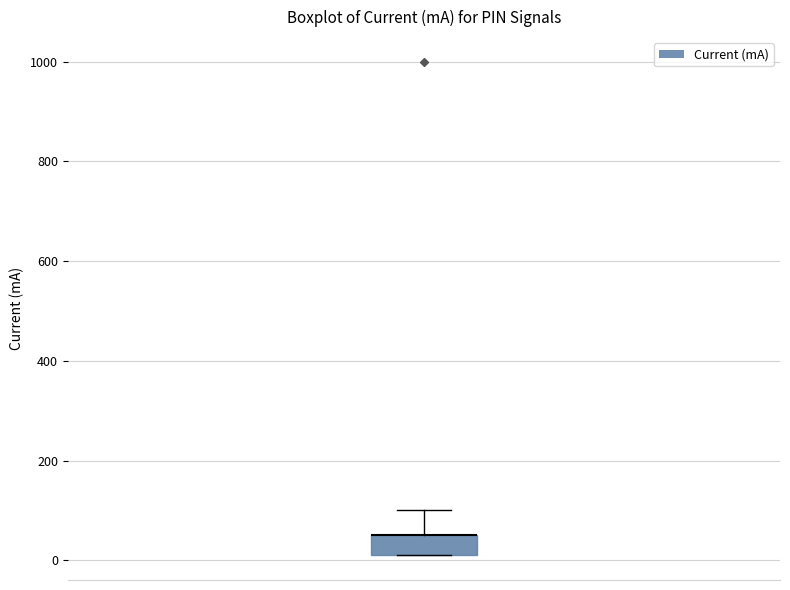

Where is the lower edge of the box on the y-axis? The values are not printed on the chart, so give them approximately, as read against the axis.

20